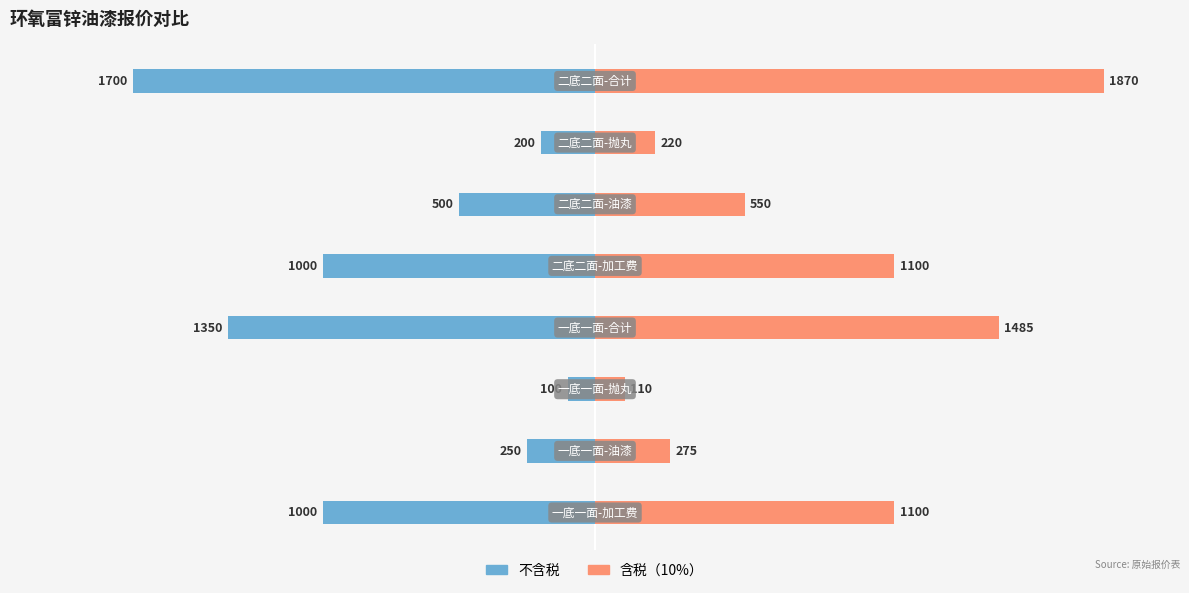

What is the difference between the maximum and minimum values in the 含税（10%） series?

1760